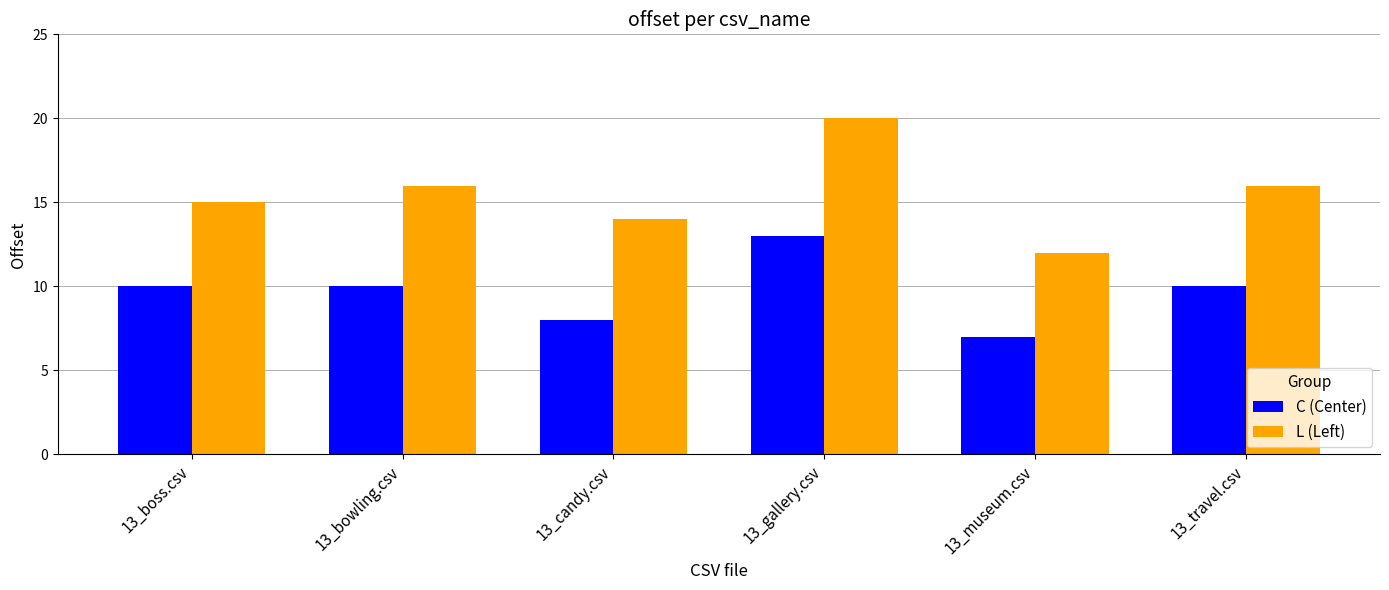

Reading right to left, transcribe all the data shown in this chart.

C (Center): 10	7	13	8	10	10
L (Left): 16	12	20	14	16	15